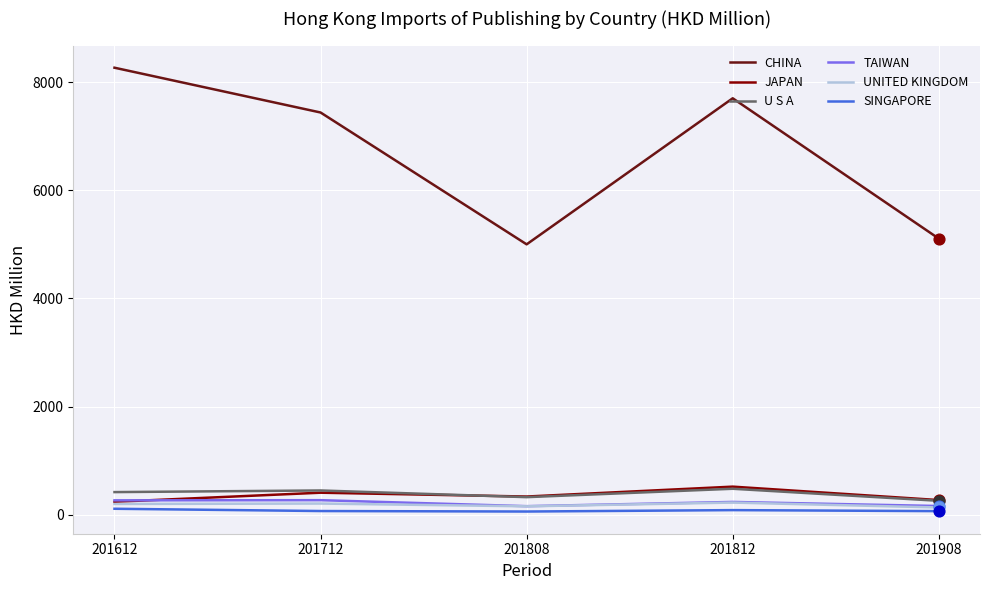

Which series has the largest total across all categories?

CHINA